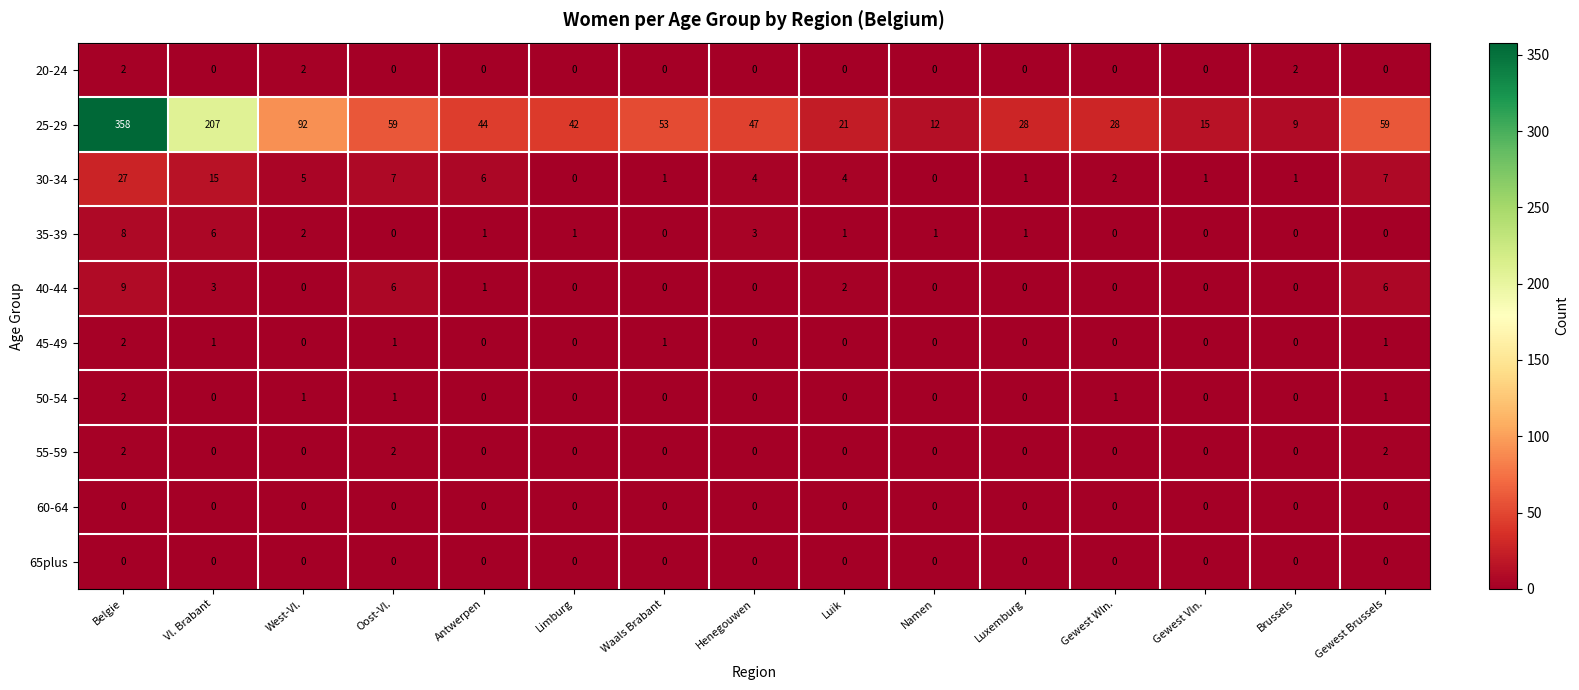

At how many categories does at least one series exceed 319?

1